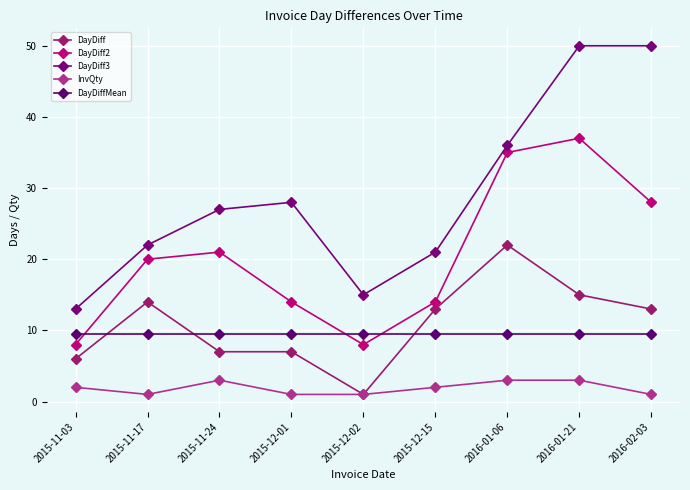

True or false: DayDiff2 and DayDiff cross at least once.

False